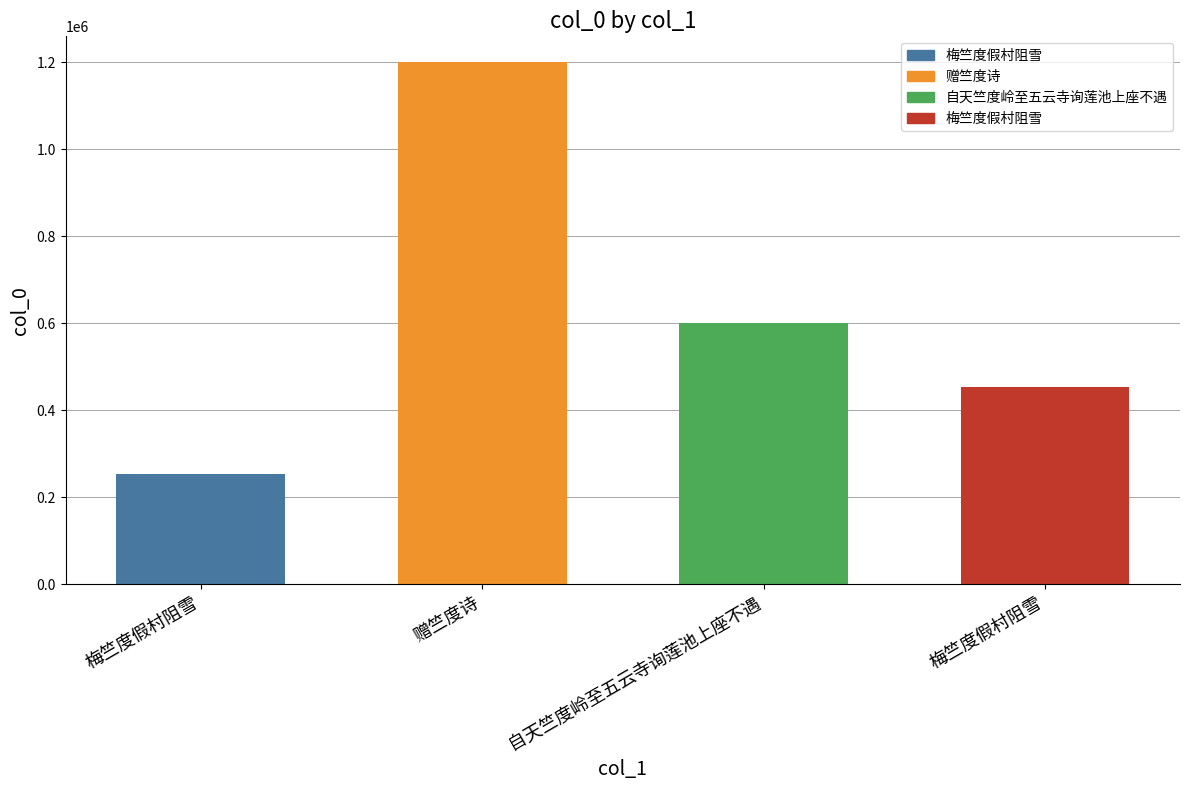

How many distinct data groups are displayed?

1